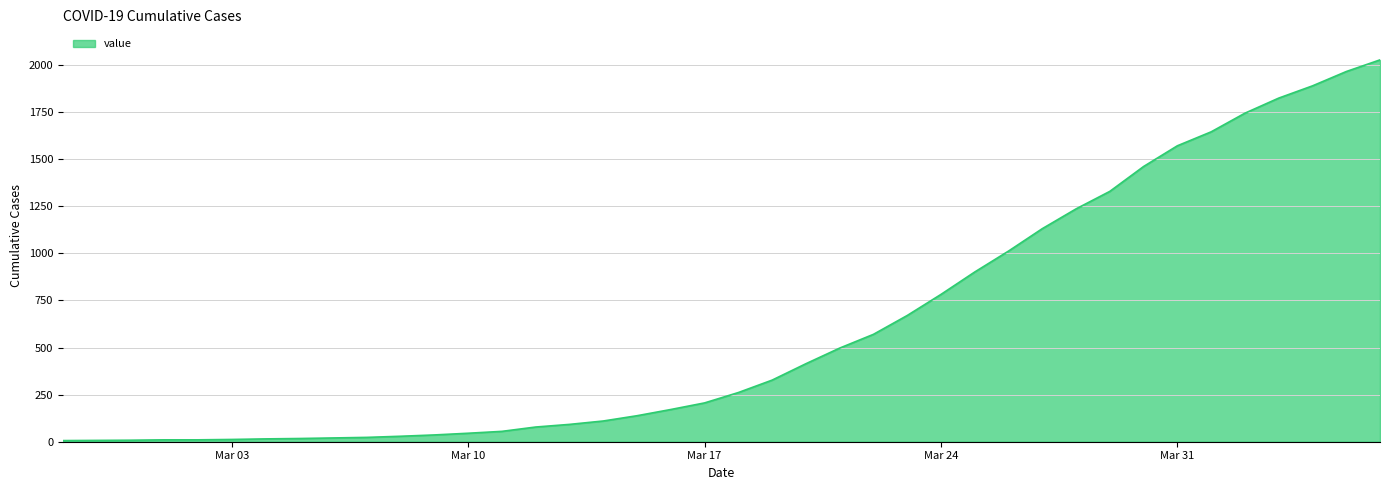

Count the number of categories in the chart.

40